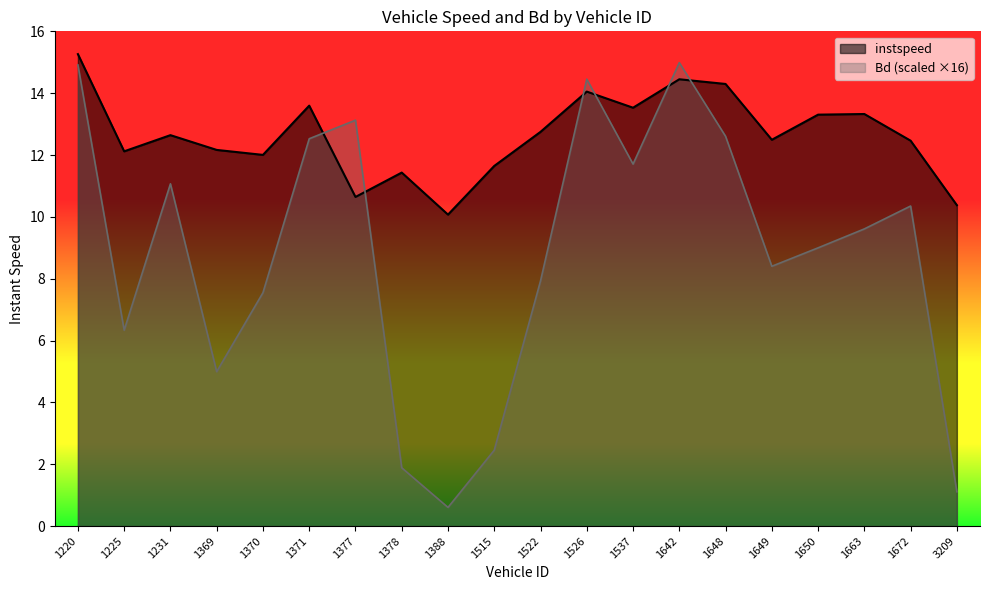

What are all the series names shown in the legend?

instspeed, Bd (scaled ×16)